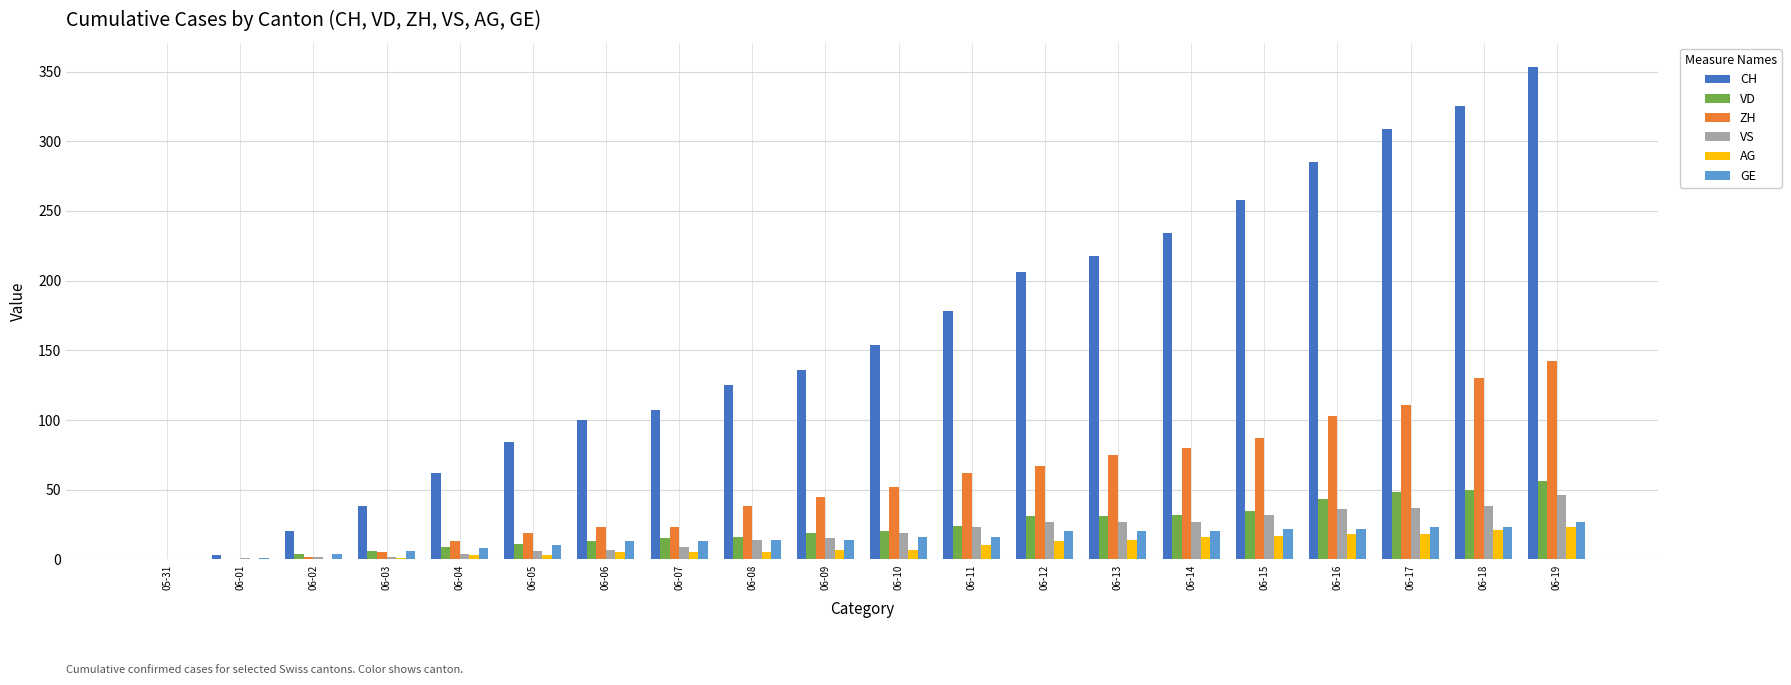

Count the number of data series in this chart.

6